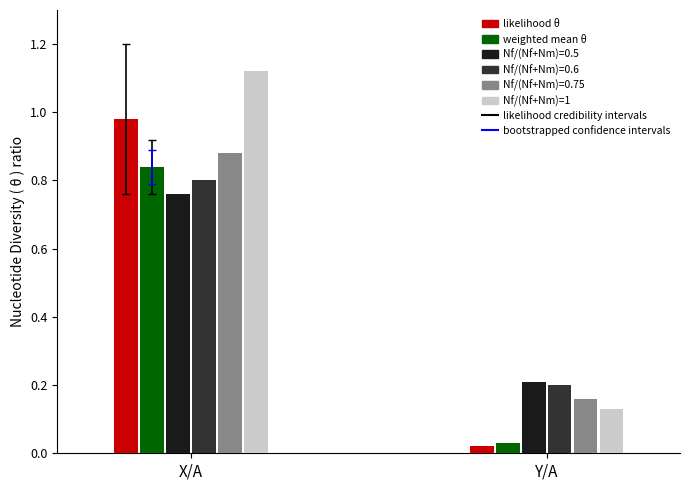

What position from the left is Y/A?

2